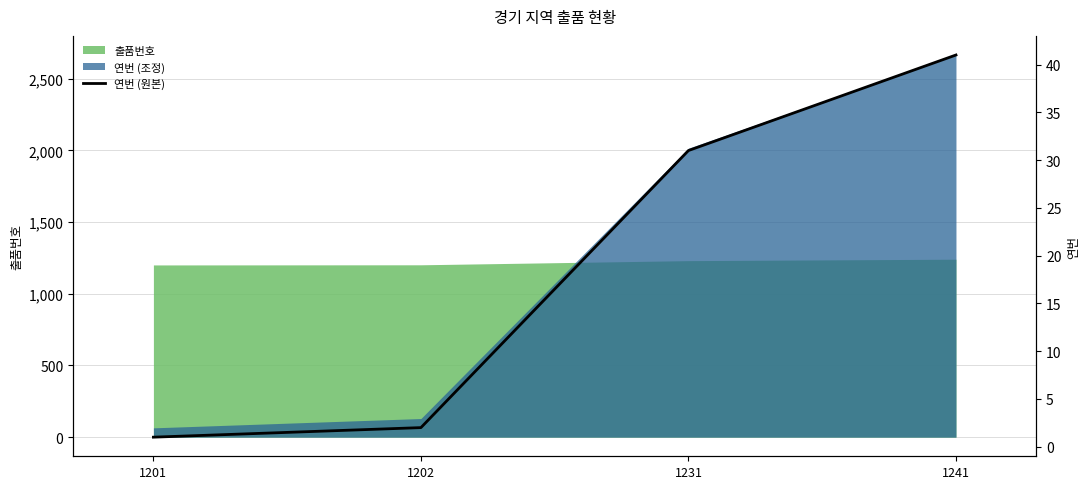

Reading left to right, list all the values displayed in this chart.

1201=1	1202=2	1231=31	1241=41